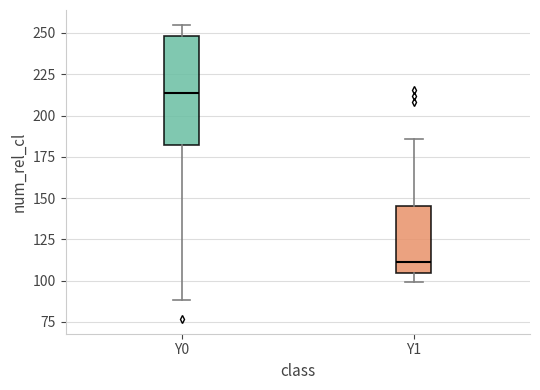

Reading left to right, read every box against the y-axis: the position of its median line, the range the box covers, and the ends of its whiskers. The values are not printed on the chart, so give them approximately, as read against the axis.

Y0: median 215, box 180 to 250, whiskers 90 to 255
Y1: median 110, box 105 to 145, whiskers 100 to 185